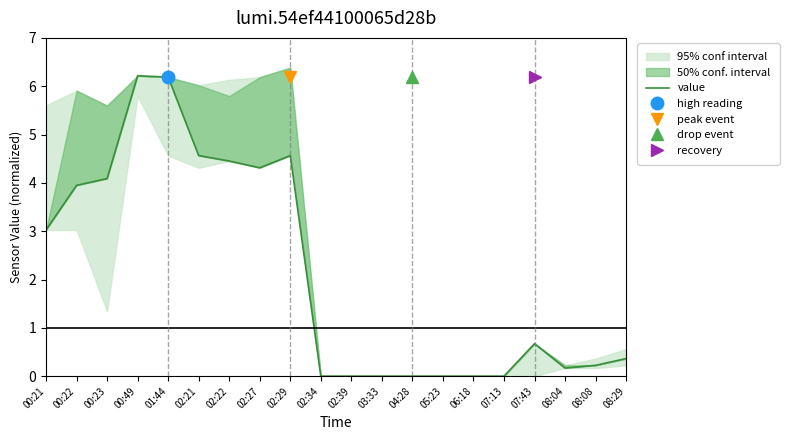

Where is the first local minimum?

02:27